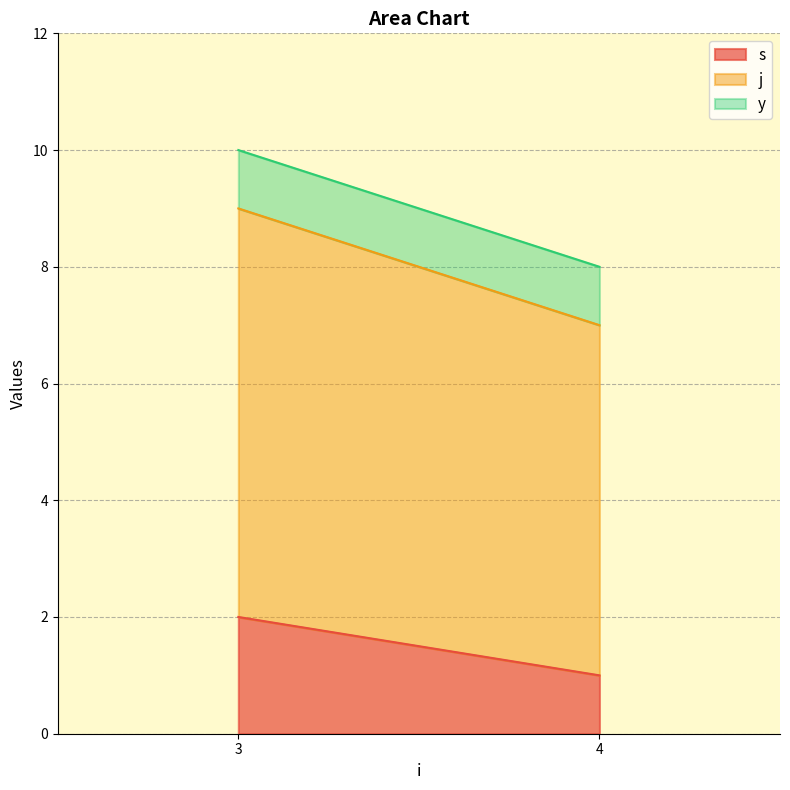

How many data points does each series have?

2